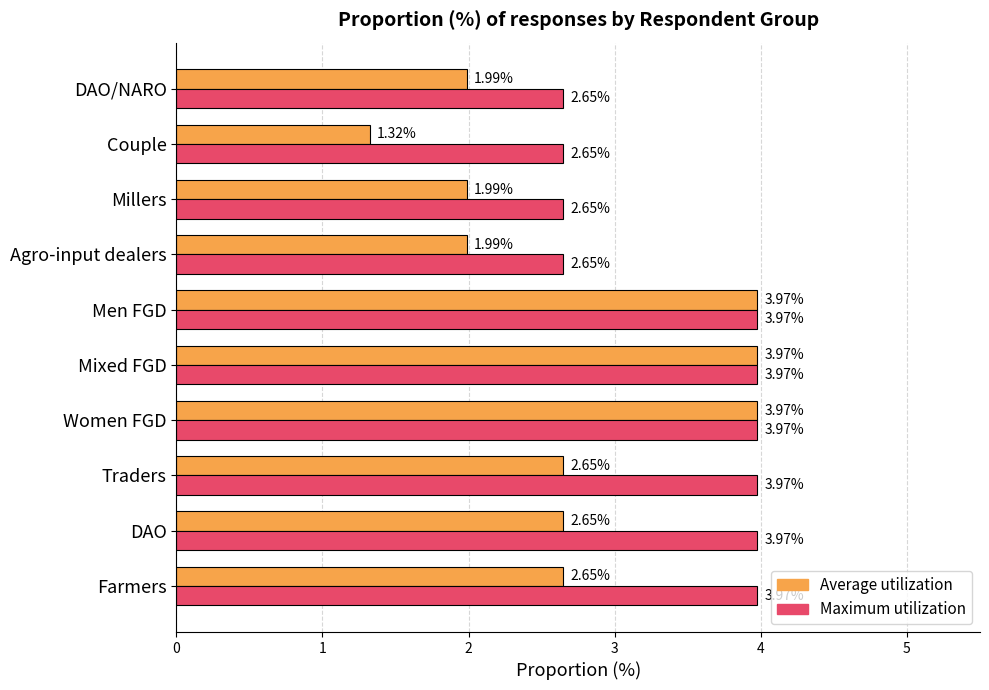

Which series has the largest total across all categories?

Maximum utilization